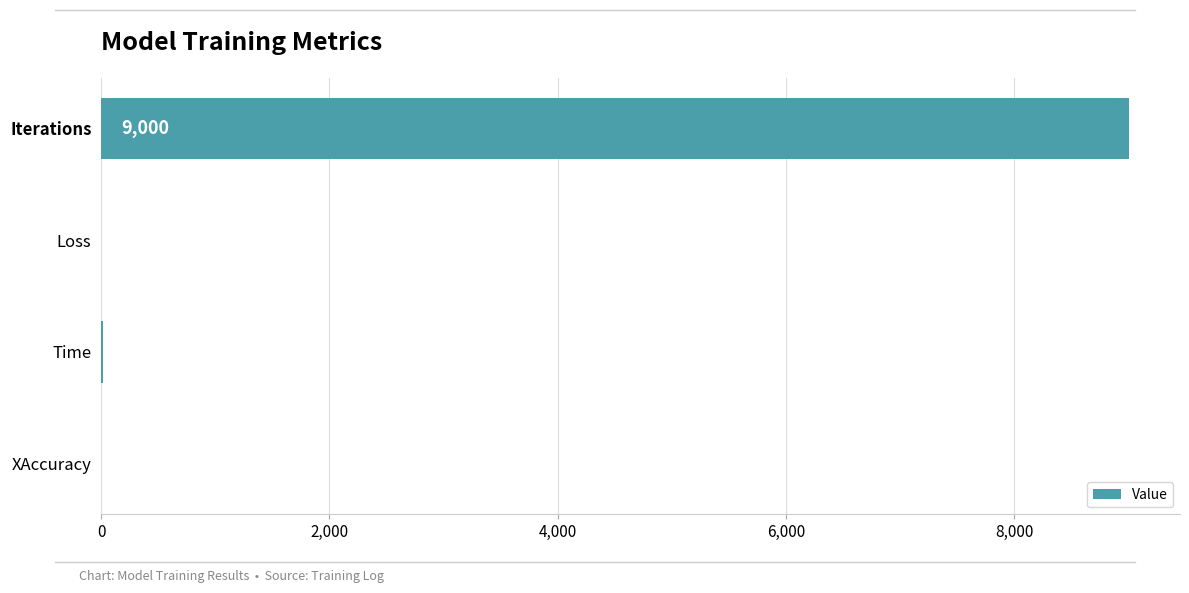

Does the chart contain stacked bars?

No